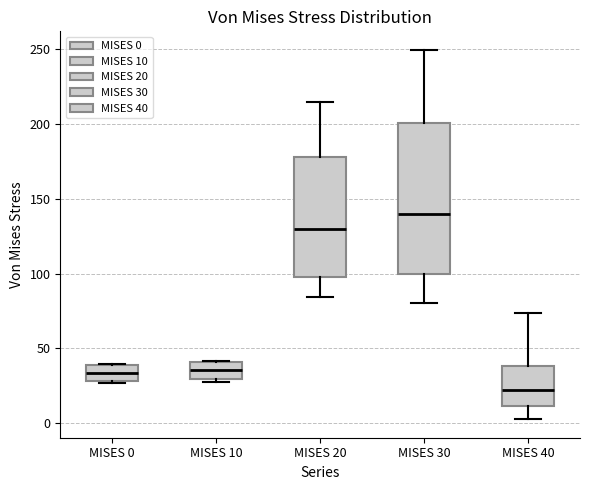

Which box has the highest median line?

MISES 30